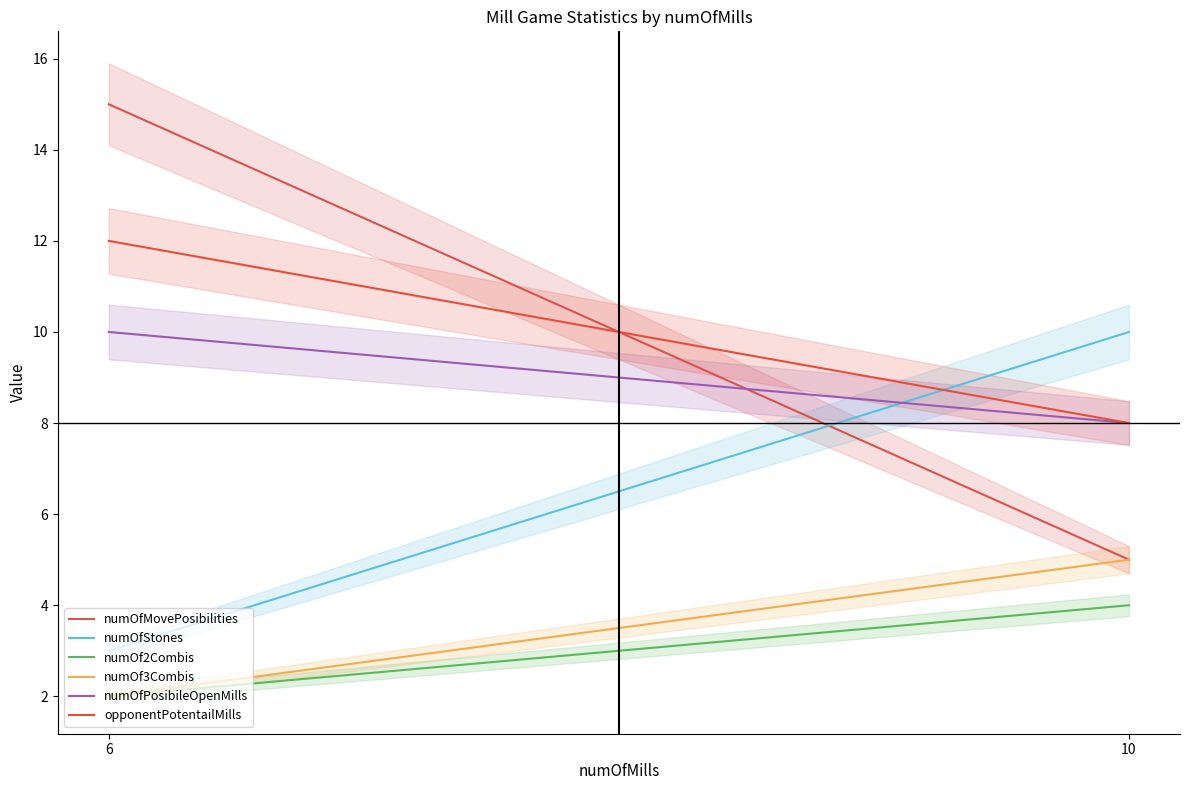

Count the number of categories in the chart.

2